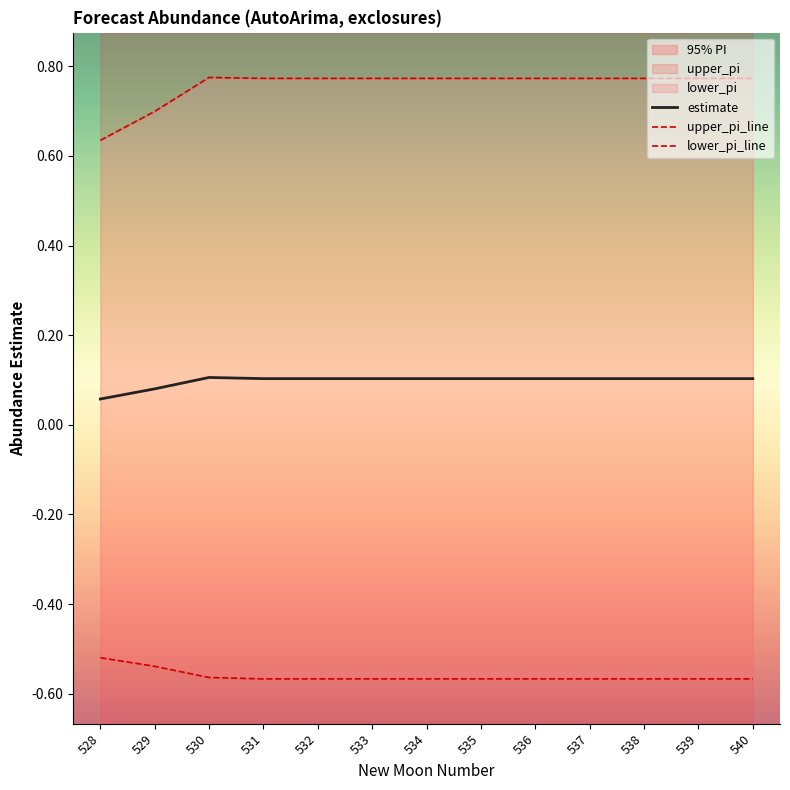

What is the value of the estimate point at the 5th from the left?

0.1